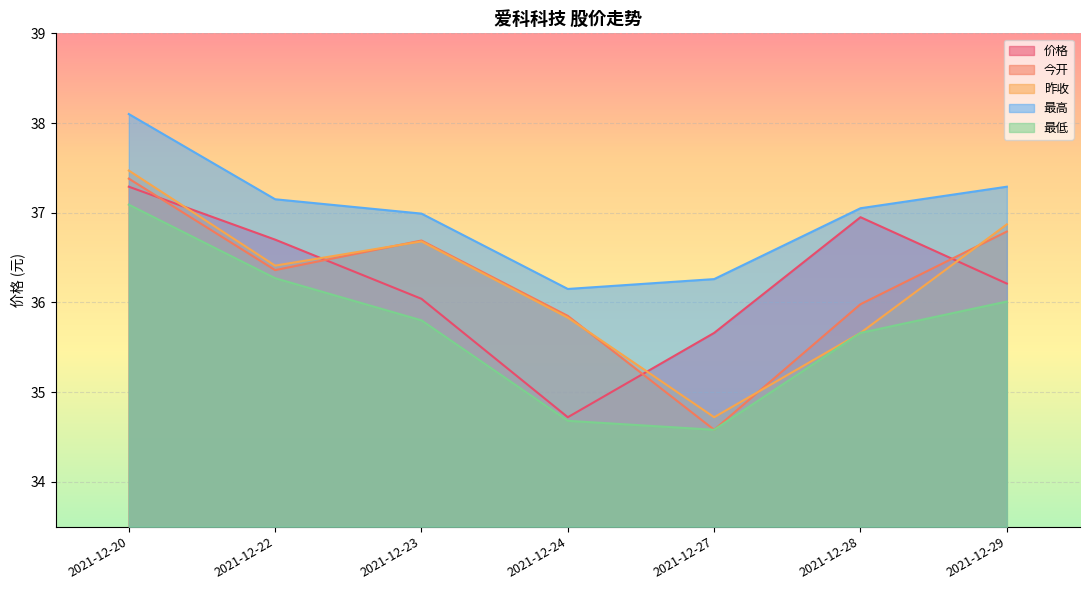

Reading left to right, extract all data points from this chart.

价格: 2021-12-20=37.3	2021-12-22=36.7	2021-12-23=36.0	2021-12-24=34.7	2021-12-27=35.7	2021-12-28=37.0	2021-12-29=36.2
今开: 2021-12-20=37.4	2021-12-22=36.4	2021-12-23=36.7	2021-12-24=35.9	2021-12-27=34.6	2021-12-28=36.0	2021-12-29=36.8
昨收: 2021-12-20=37.5	2021-12-22=36.4	2021-12-23=36.7	2021-12-24=35.8	2021-12-27=34.7	2021-12-28=35.7	2021-12-29=36.9
最高: 2021-12-20=38.1	2021-12-22=37.1	2021-12-23=37.0	2021-12-24=36.1	2021-12-27=36.3	2021-12-28=37.0	2021-12-29=37.3
最低: 2021-12-20=37.1	2021-12-22=36.3	2021-12-23=35.8	2021-12-24=34.7	2021-12-27=34.6	2021-12-28=35.7	2021-12-29=36.0